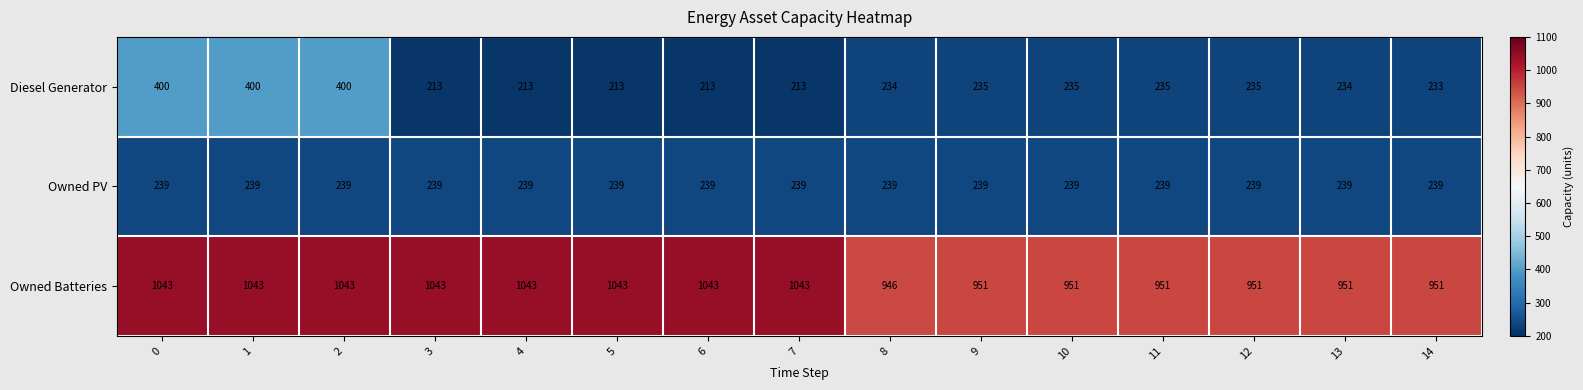

What is the greatest value displayed?

1043